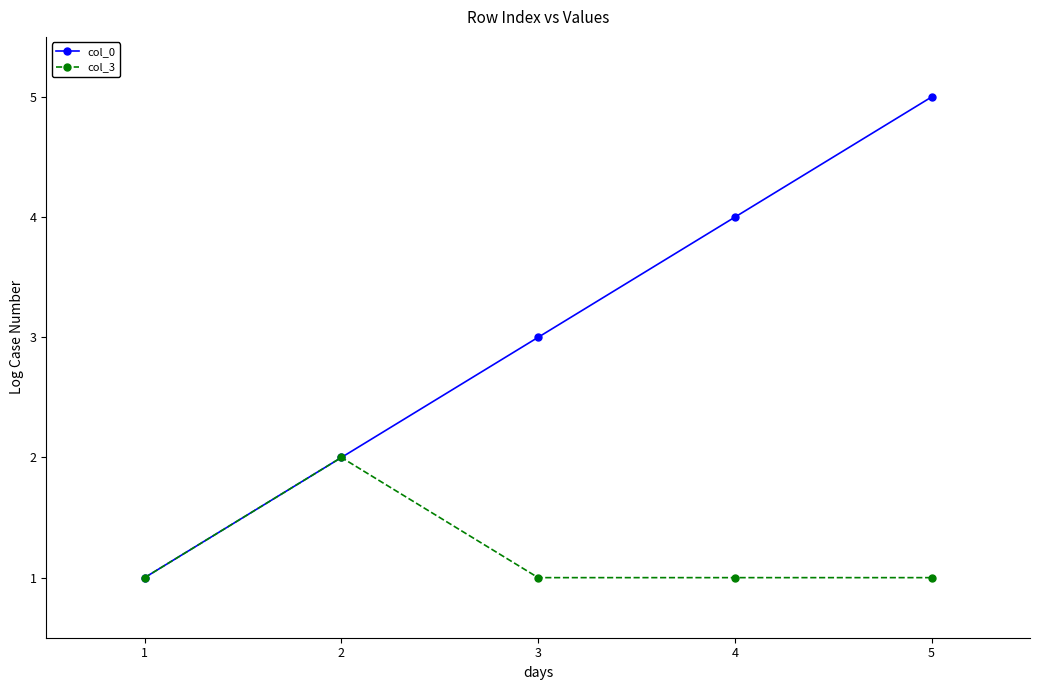

What is the maximum value for col_0?

5